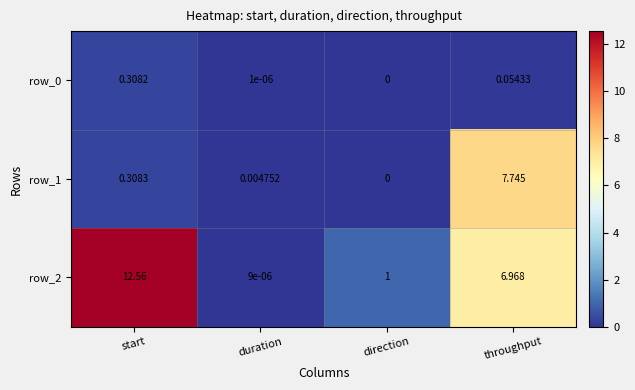

At which category is the sum across all series the highest?

throughput